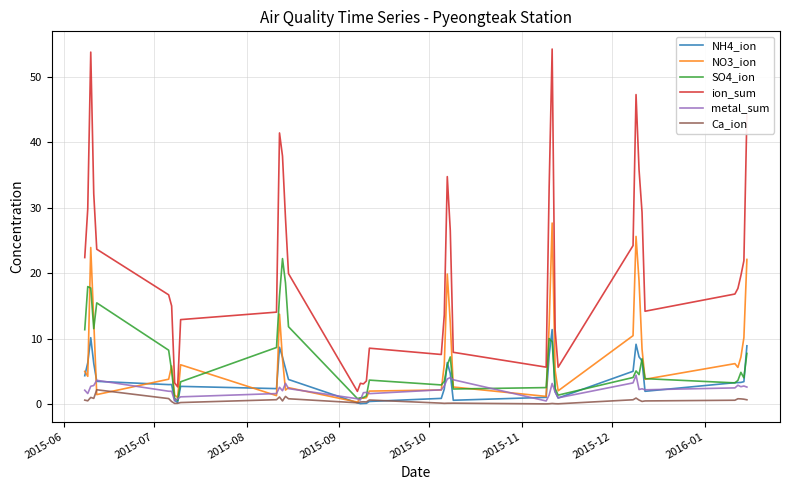

What is the maximum value shown in the chart?

54.2